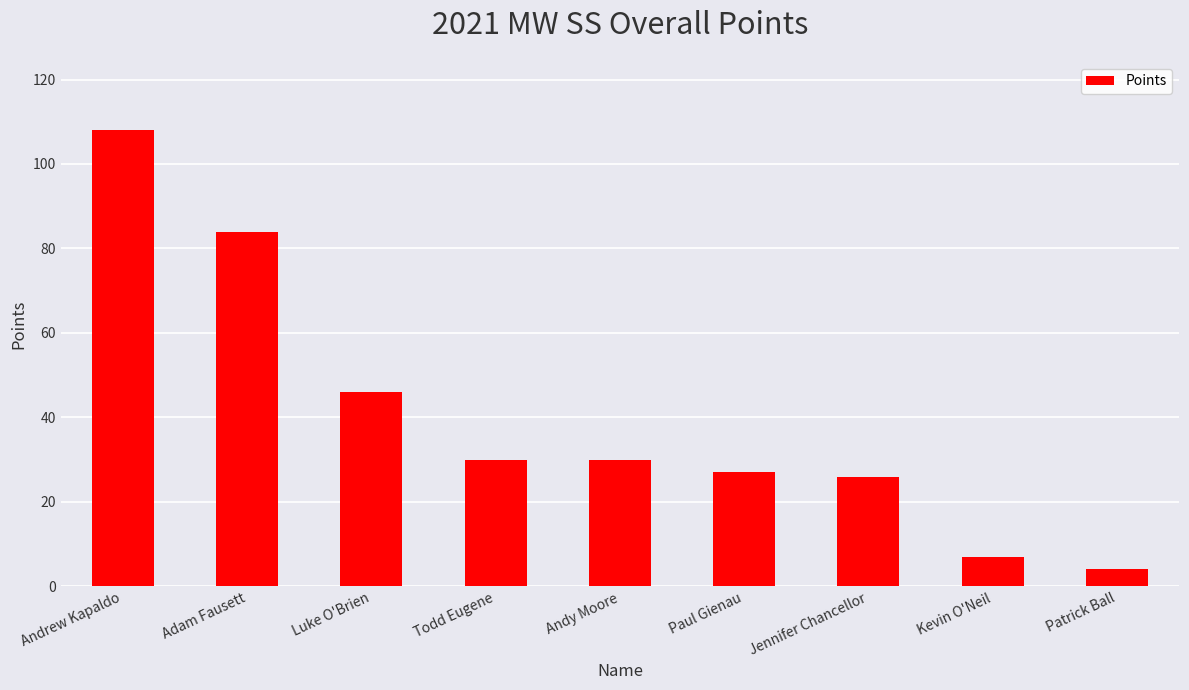

How many data points does each series have?

9